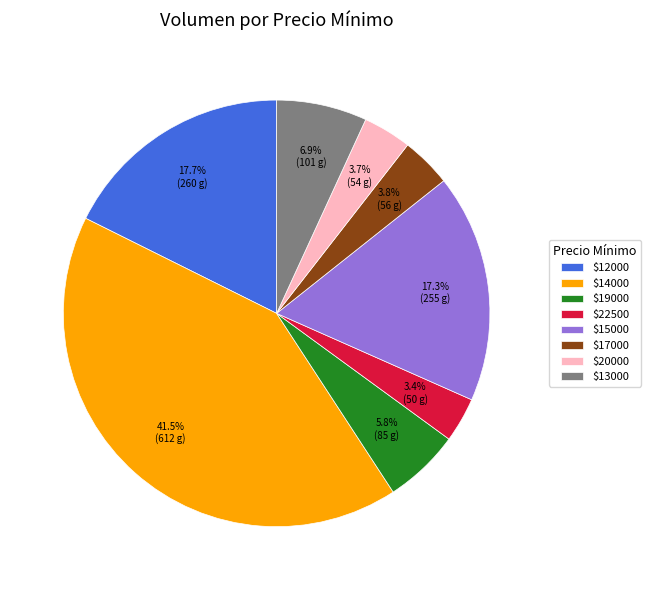

What percentage is NOT represented by $22500?

96.6%